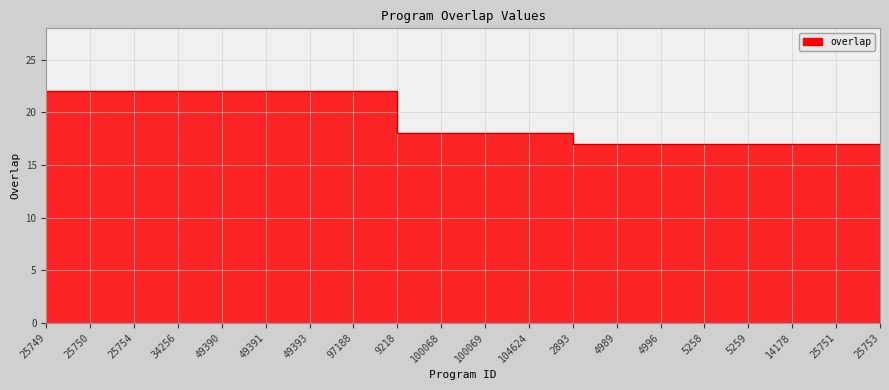

What position from the left is 25751?

19